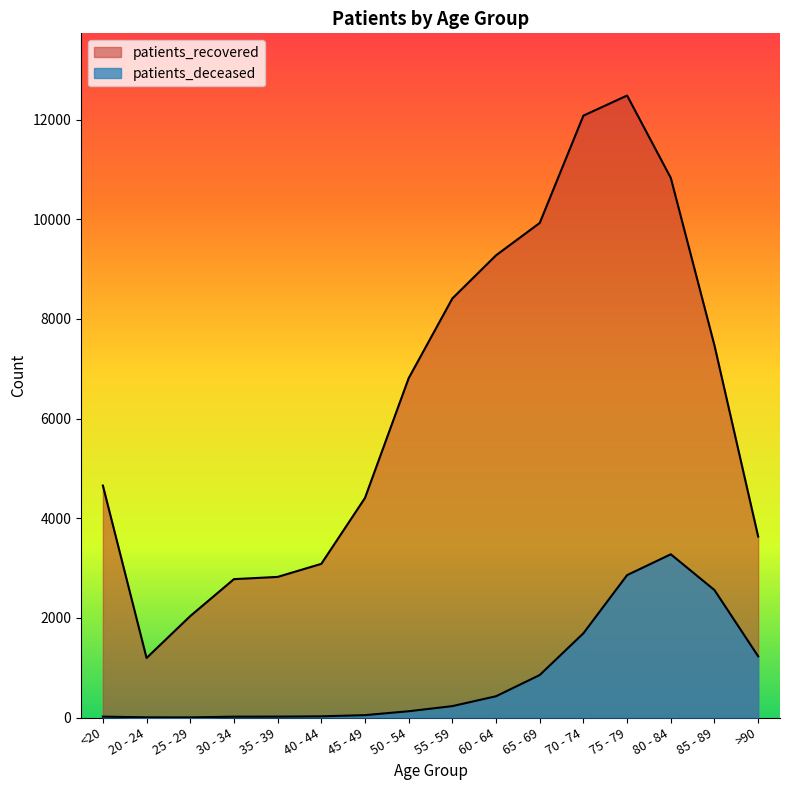

What is the label of the 16th point from the right?

<20